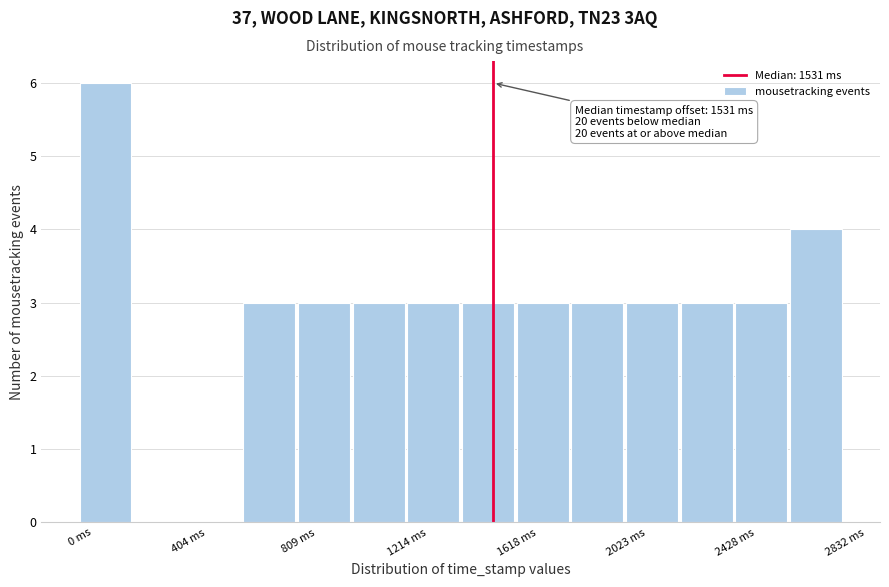

Which range on the x-axis has the tallest bar?

0 to 200